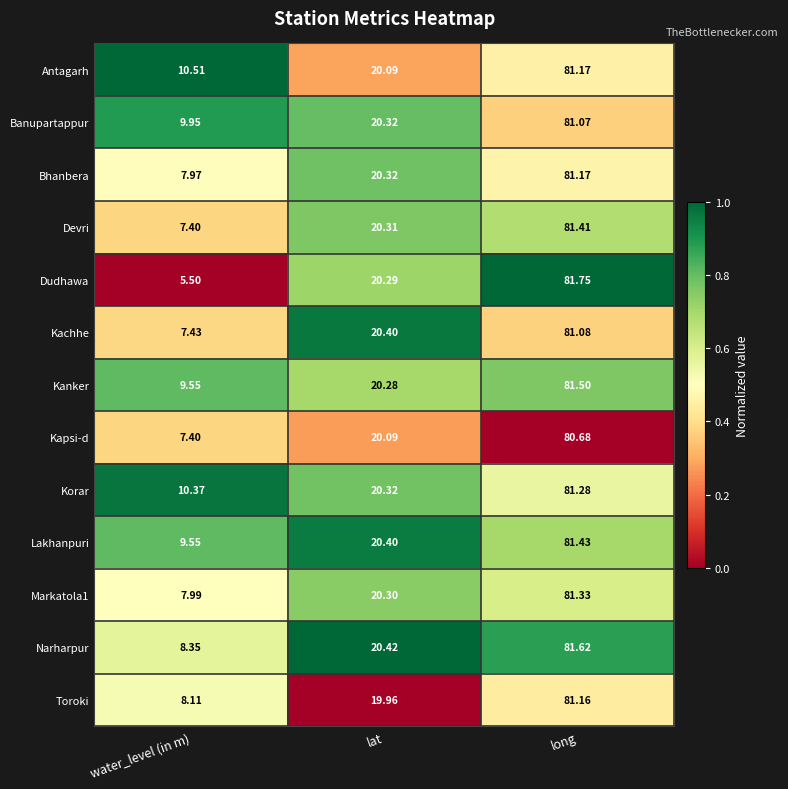

Which label corresponds to the largest value in the chart?

long